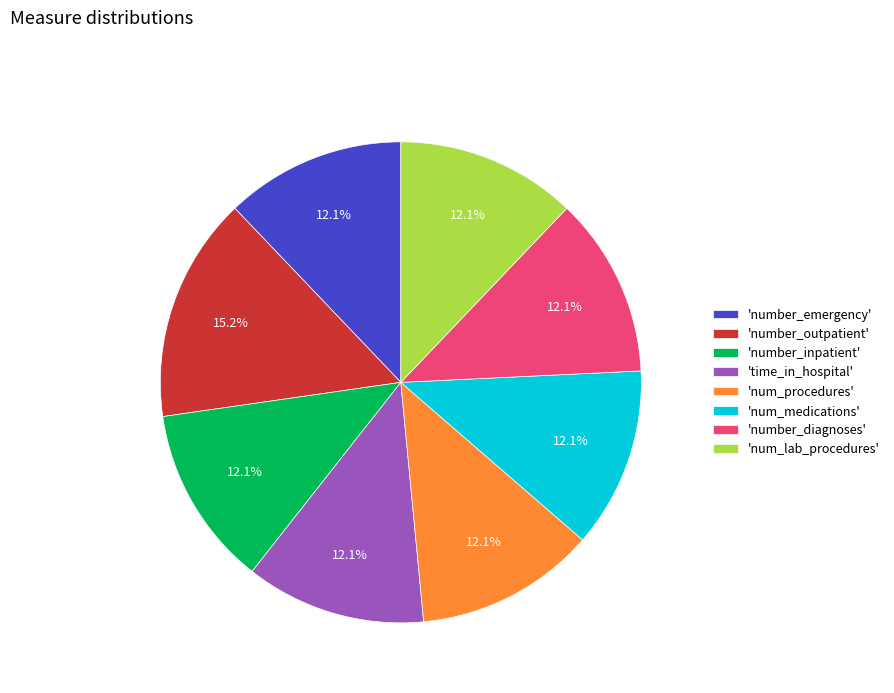

What percentage do 'num_medications' and 'number_inpatient' together represent?

24.2%